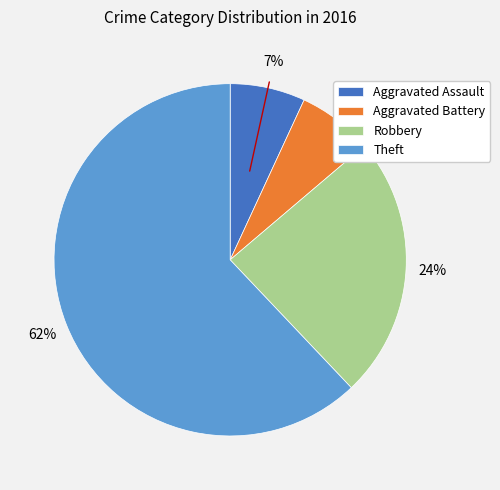

Which has a higher value, Robbery or Theft?

Theft